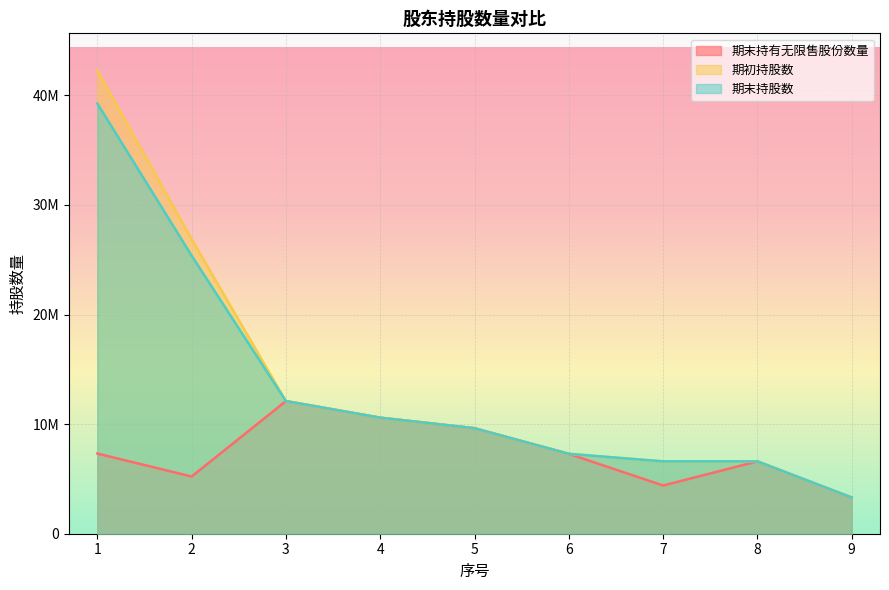

What is the total value across all series at 8?

19800000